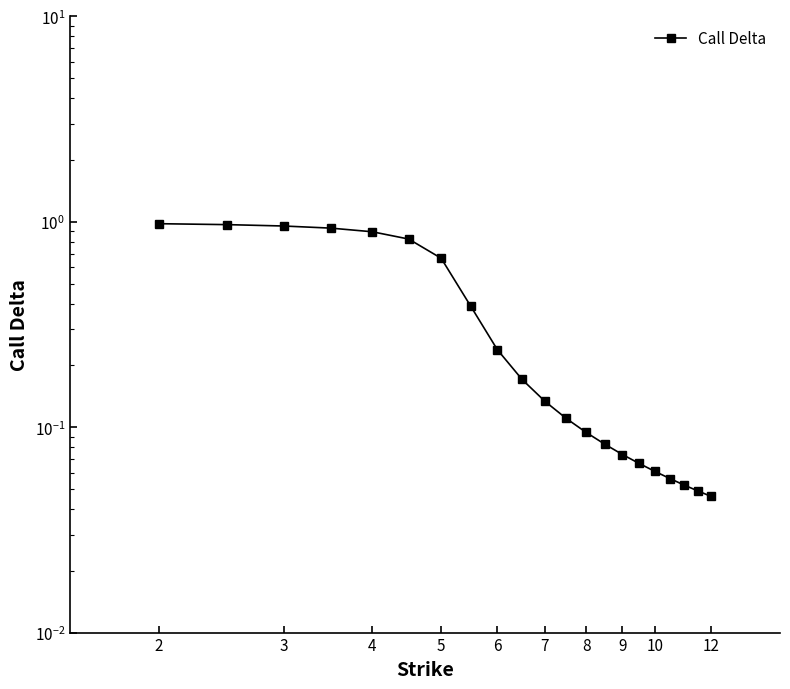

Does the chart display data point markers on the line(s)?

Yes